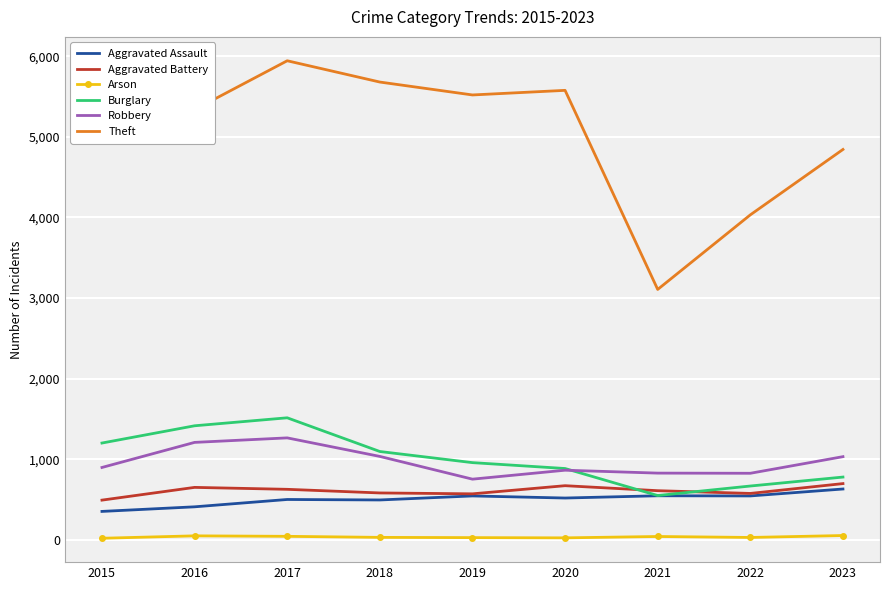

Between 2019 and 2023, which series saw the biggest shift?

Theft